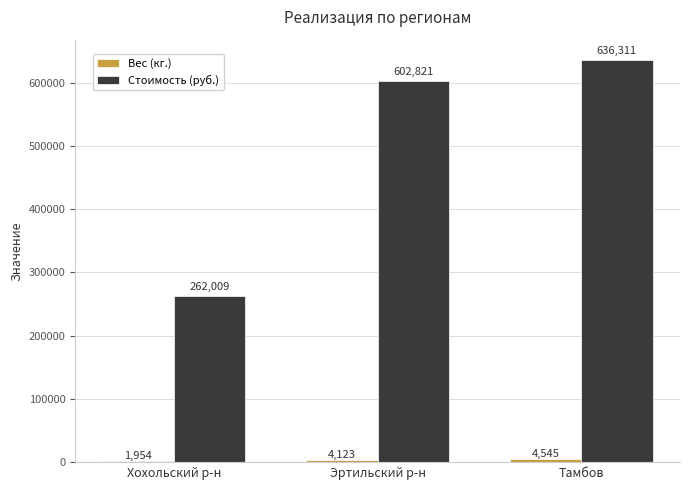

The Стоимость (руб.) series shows 162657.5 at Хохольский р-н. True or false?

False